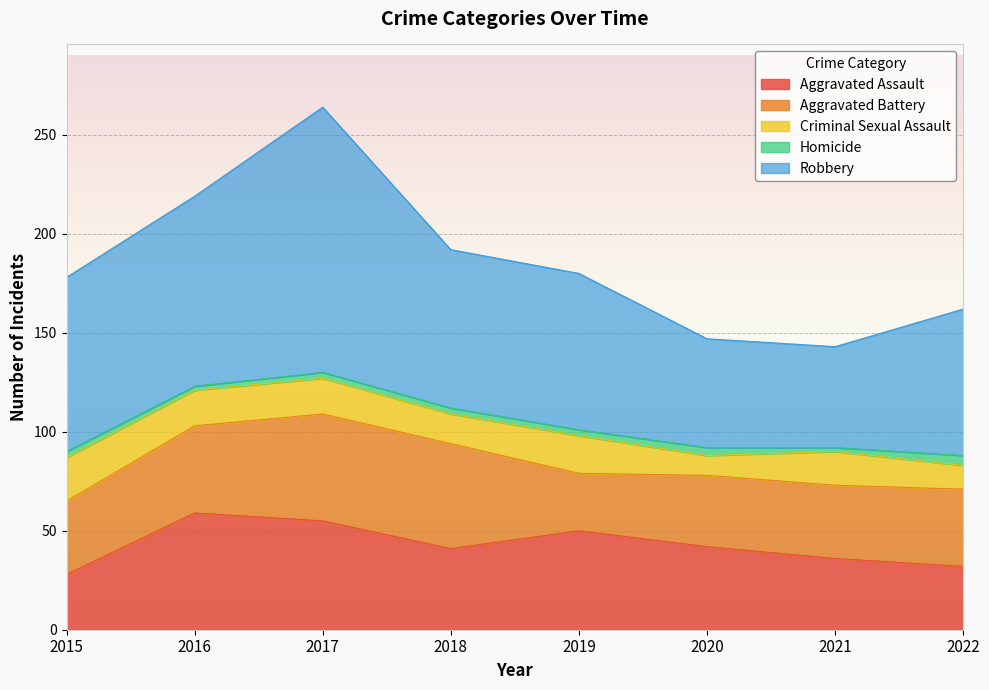

List the labels in order of Homicide value, largest first.

2022, 2020, 2015, 2017, 2018, 2019, 2016, 2021